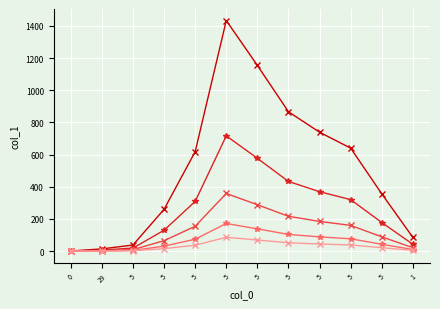

How many lines are shown in the chart?

5